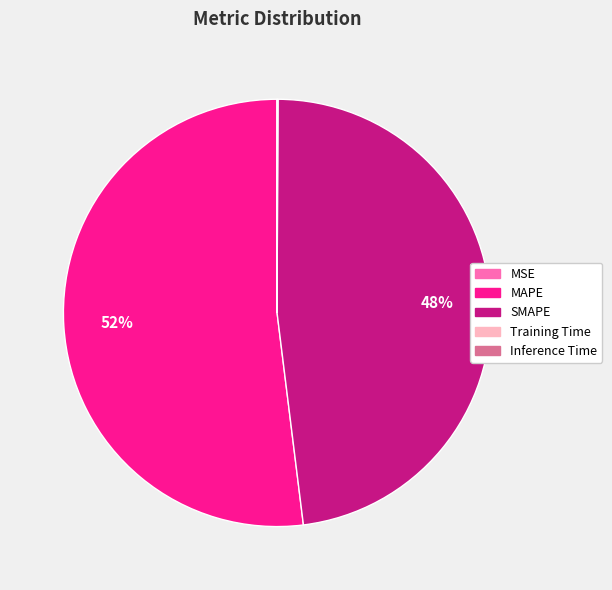

Is MAPE the majority of the pie?

Yes